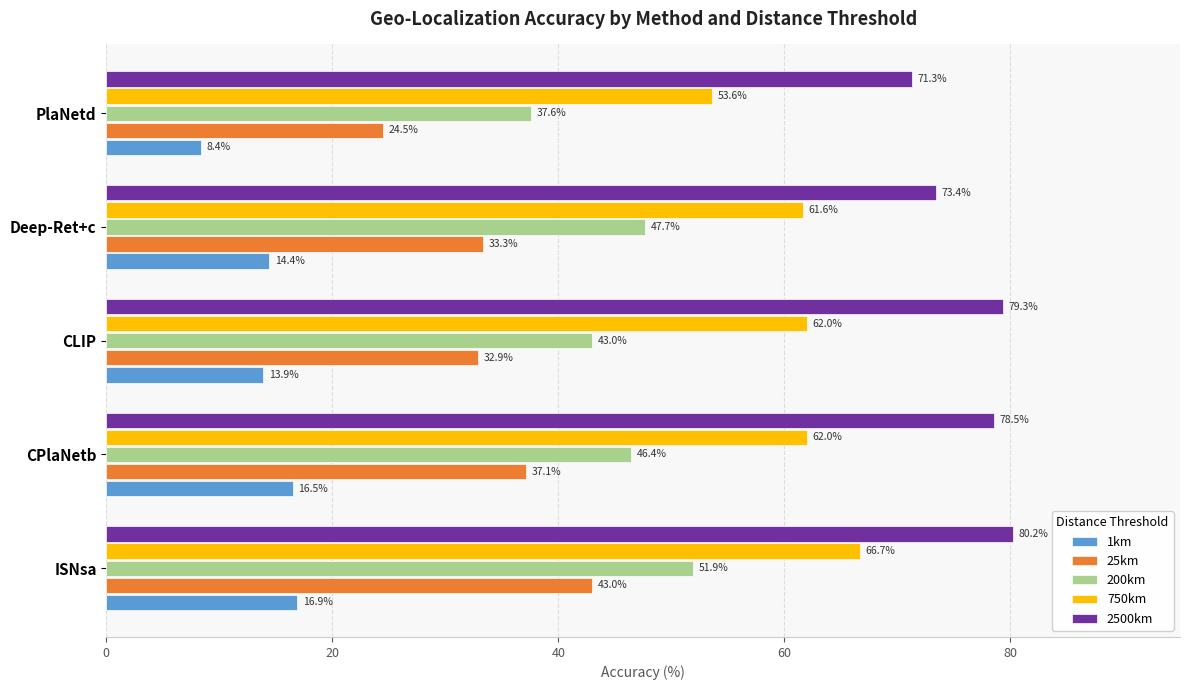

What is the smallest value displayed?

8.4